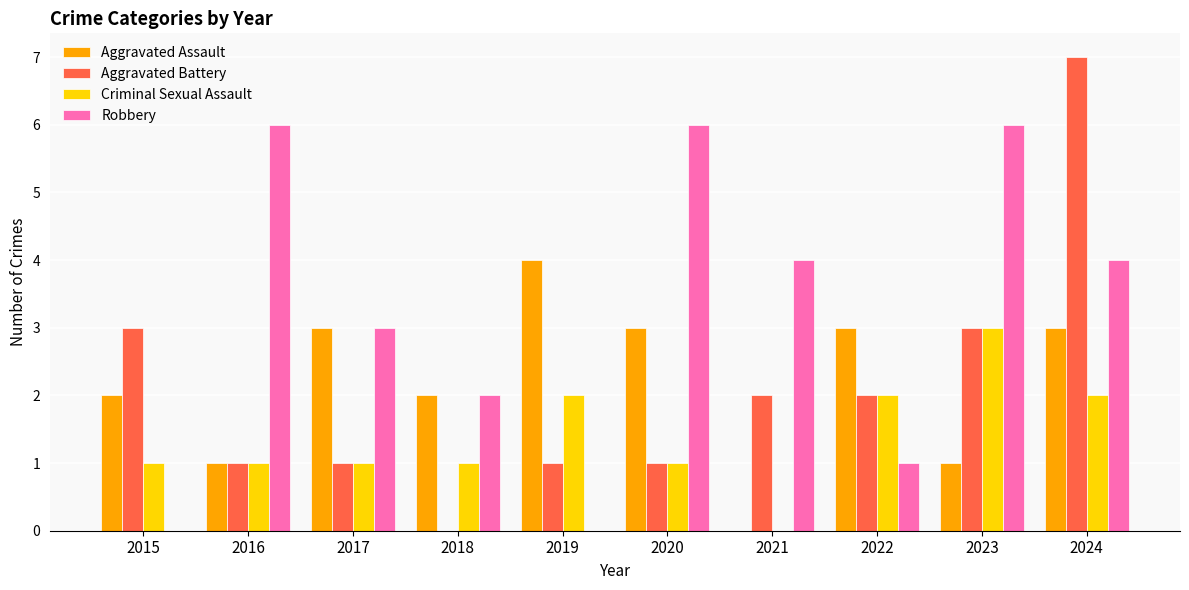

Which series has the largest range (max minus min)?

Aggravated Battery